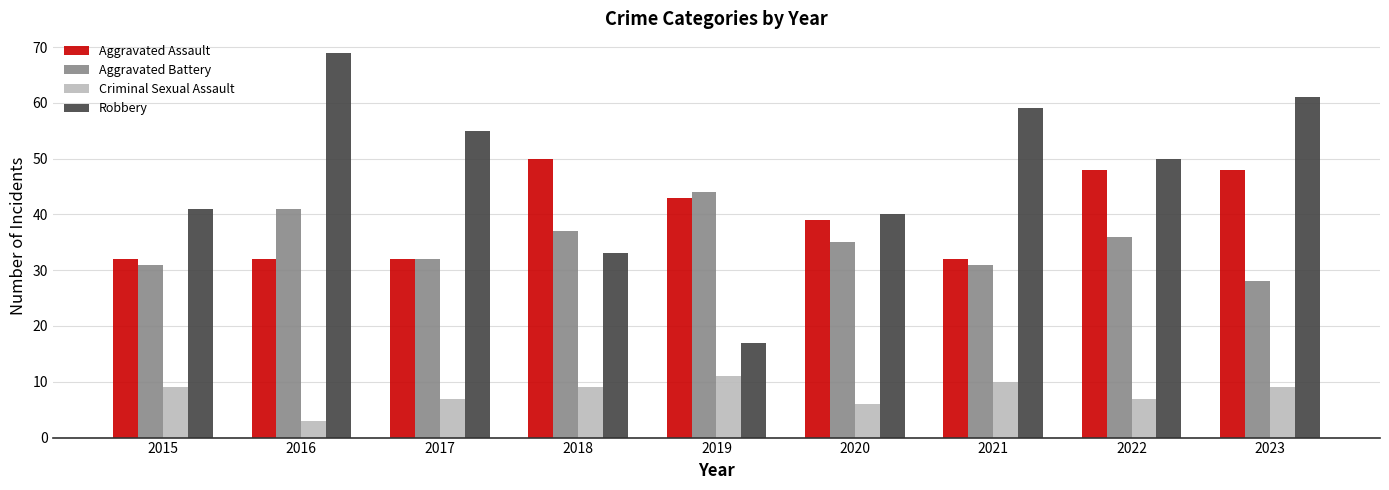

At how many categories does at least one series exceed 38?

9